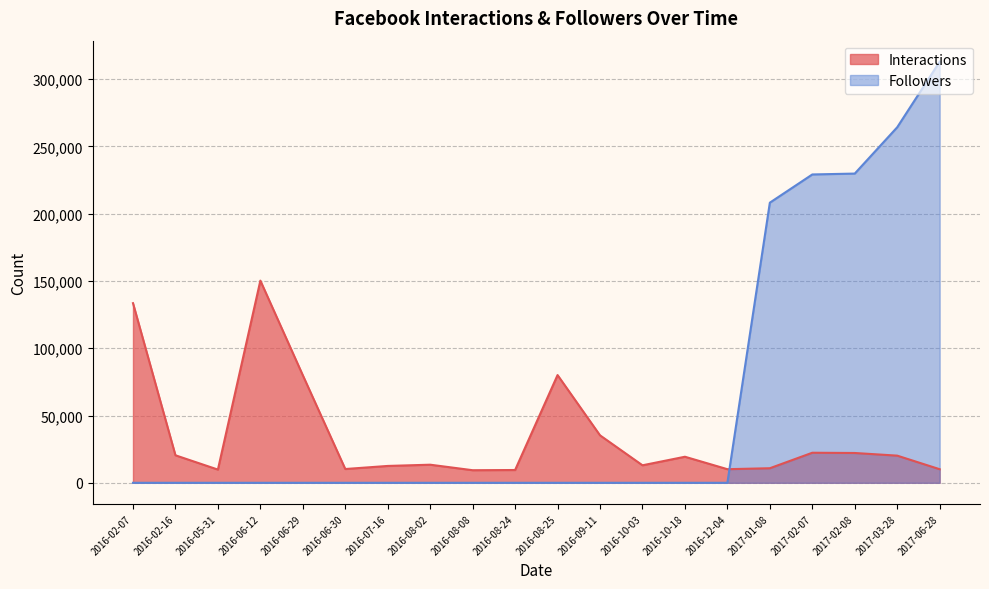

What is the minimum value for Interactions?

9356